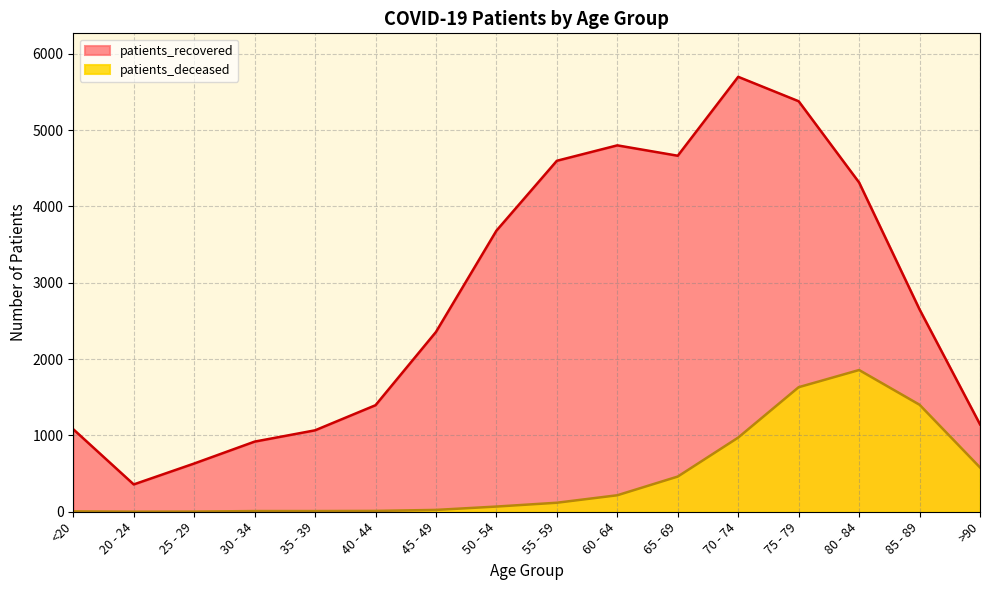

How many data points in patients_deceased are less than 118?

8